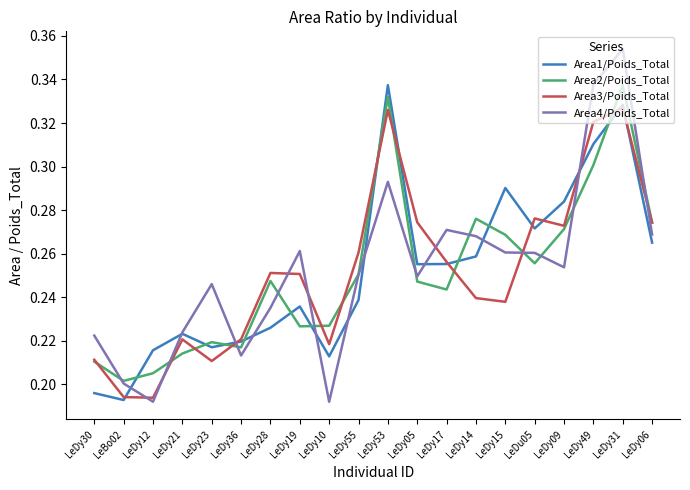

Which series changed the most between LeBo02 and LeDy23?

Area4/Poids_Total